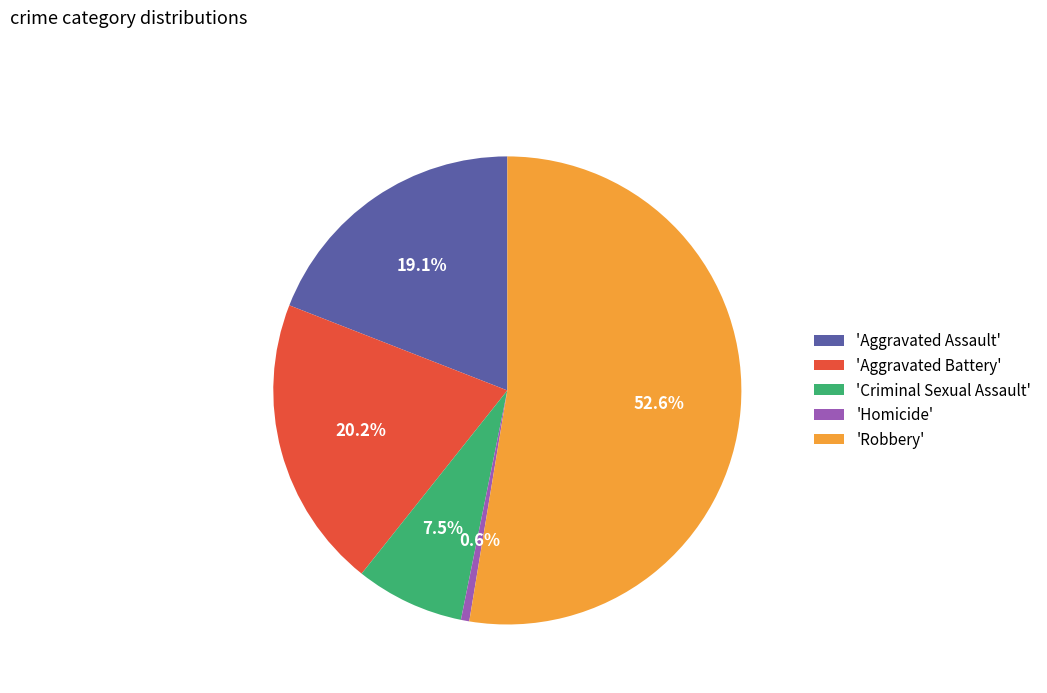

What is the largest slice in the pie chart?

'Robbery'